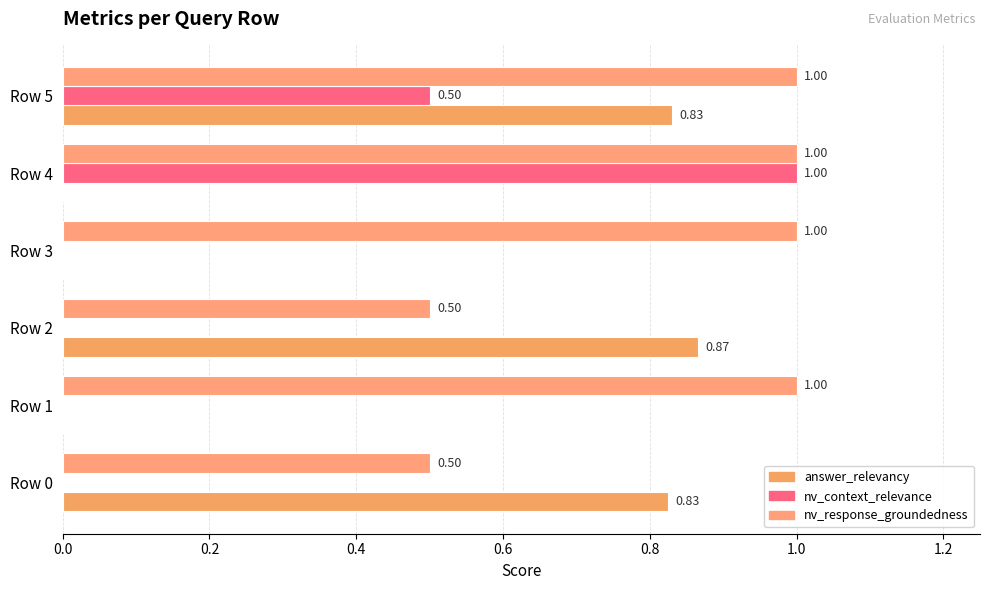

How many values in answer_relevancy are above zero?

3